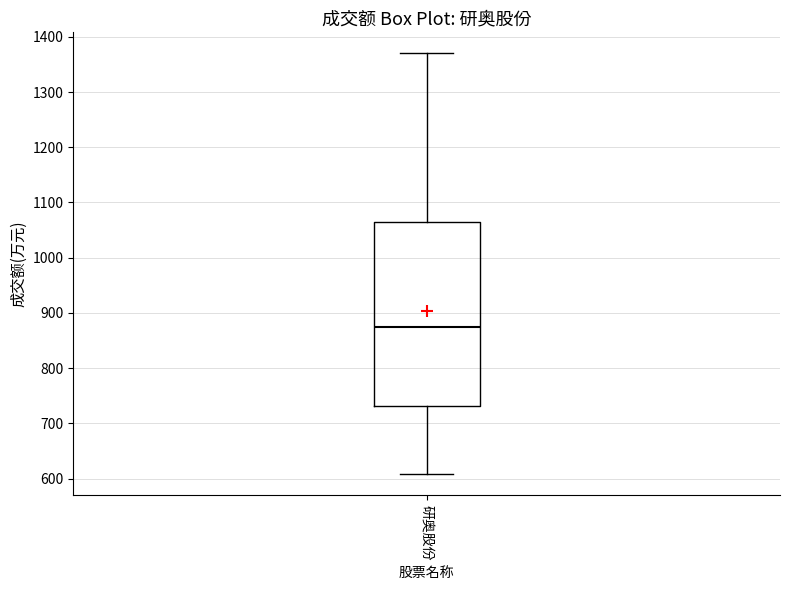

Where is the upper edge of the box for 研奥股份 on the y-axis? The values are not printed on the chart, so give them approximately, as read against the axis.

1060